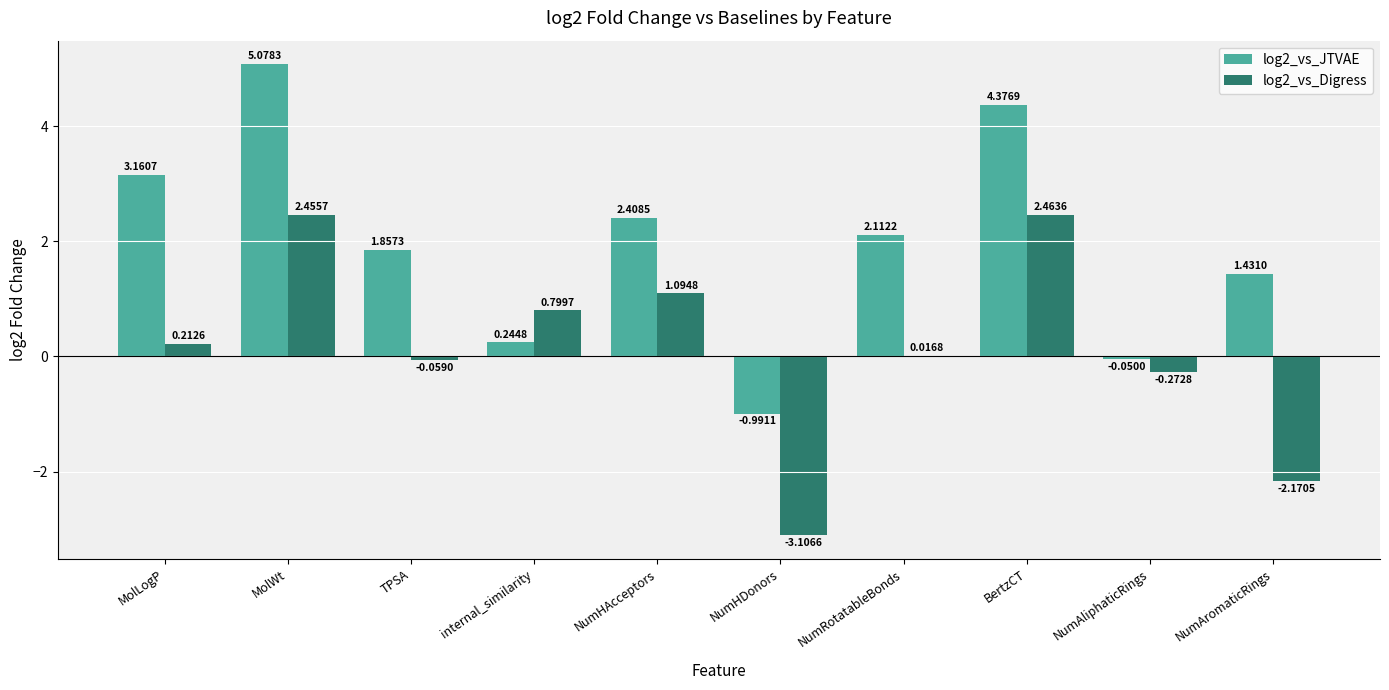

What is the sum of the log2_vs_Digress values at NumHAcceptors and BertzCT?

3.6